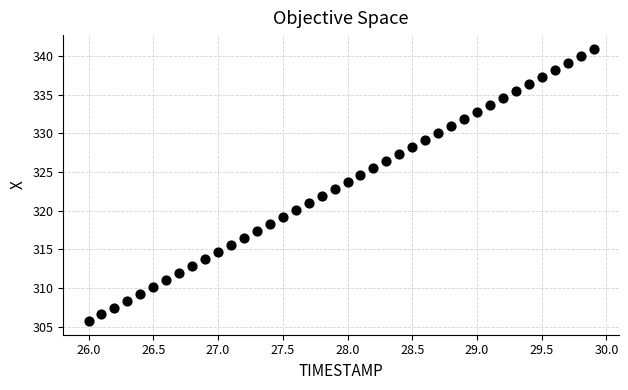

What is the range of Y values (max minus min)?

35.2